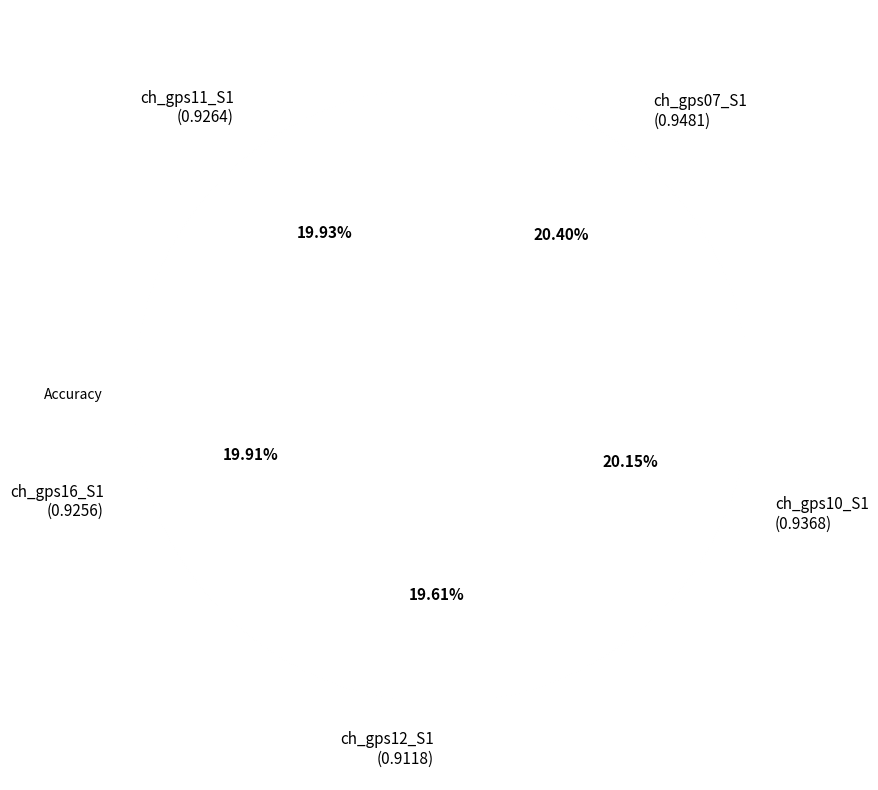

To the nearest percent, what is the average slice percentage?

17%